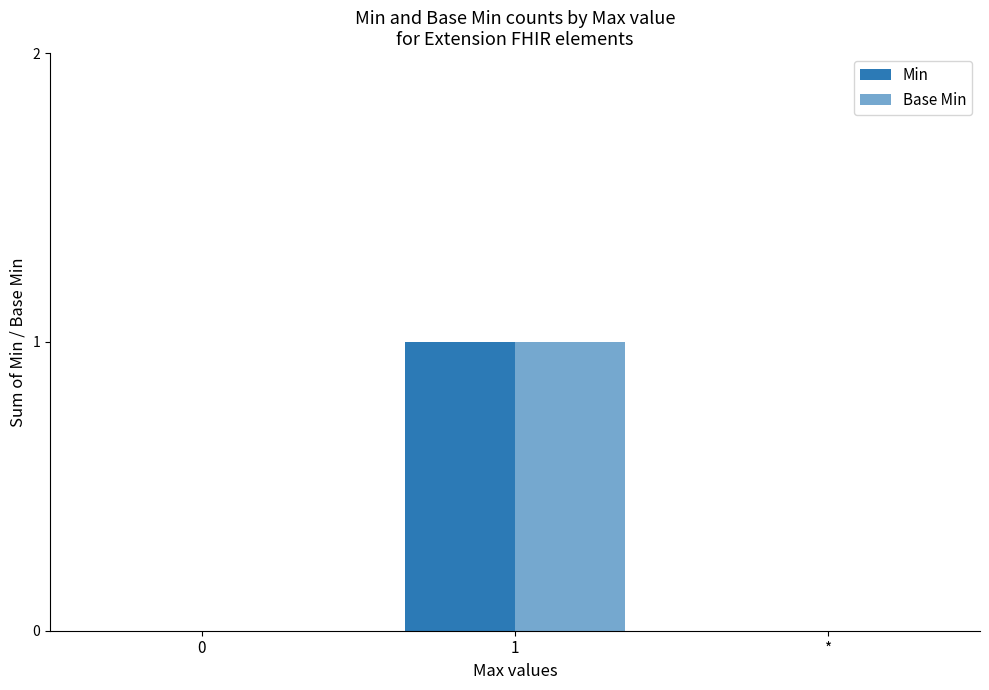

Is the value of Base Min at 0 greater than the value of Min at 1?

No